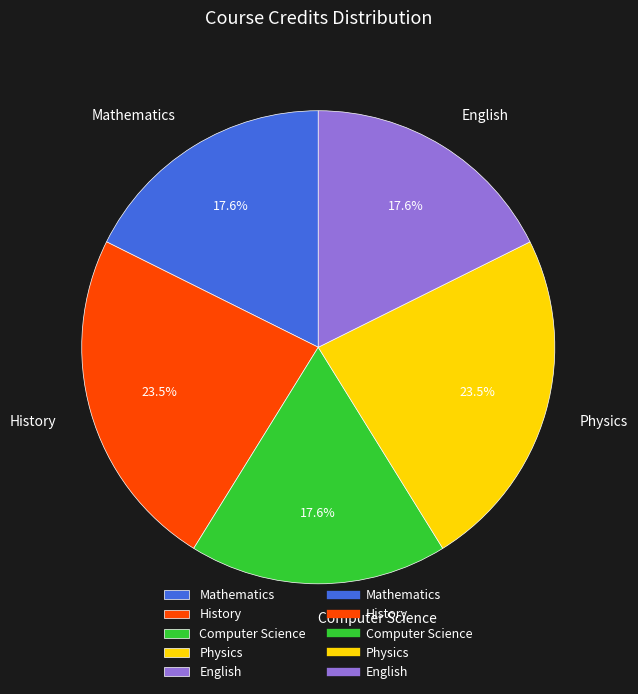

To the nearest percent, what is the average slice percentage?

20%